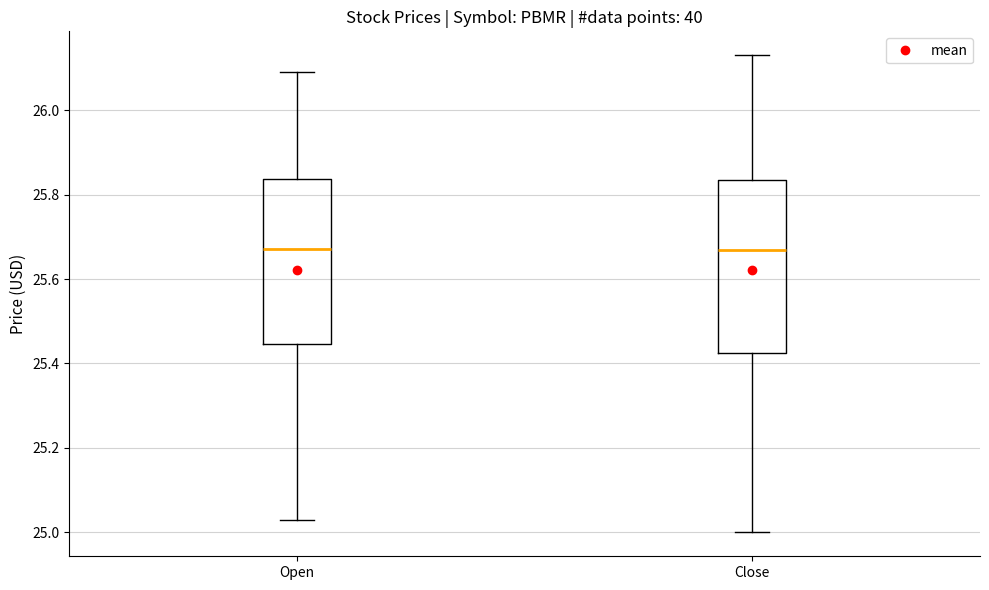

Reading left to right, transcribe this box plot: for each box, give where its median line is, the range the box spans, and where its two whiskers end, as read against the y-axis. The values are not printed on the chart, so give them approximately, as read against the axis.

Open: median 25.68, box 25.44 to 25.84, whiskers 25.04 to 26.10
Close: median 25.66, box 25.42 to 25.84, whiskers 25.00 to 26.14